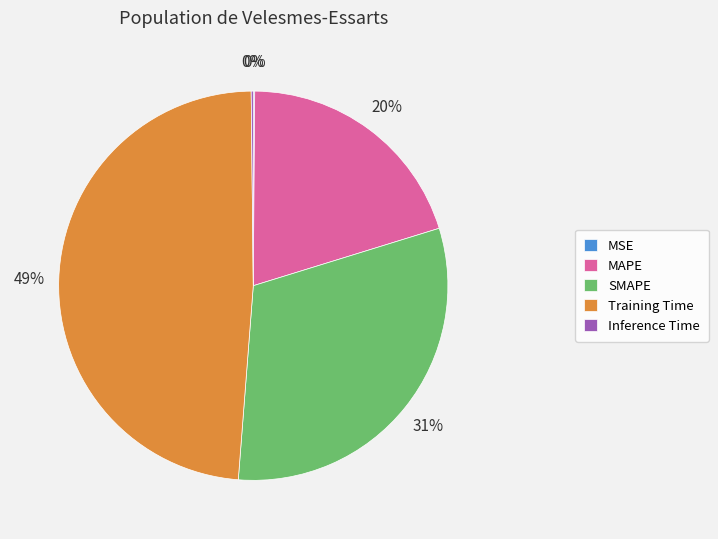

True or false: MAPE accounts for 20% of the total.

True